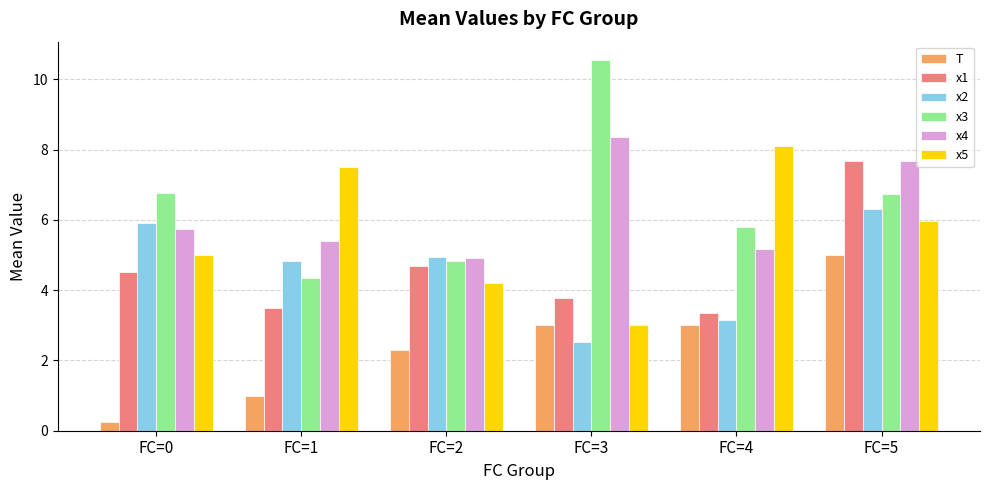

What is the difference between the x2 values at FC=5 and FC=1?

1.5